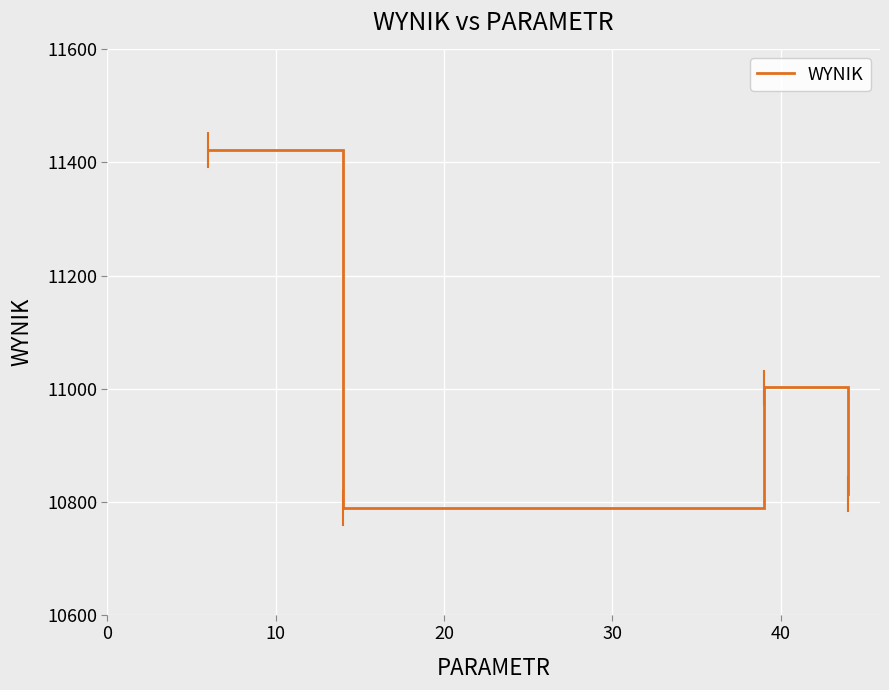

What is the sum of all values?

44025